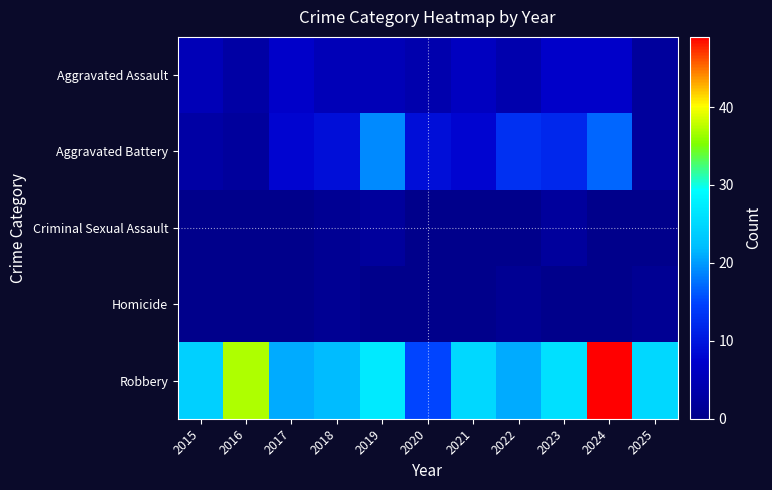

Reading left to right, list all the values displayed in this chart.

Aggravated Assault: 2015=5	2016=3	2017=7	2018=5	2019=5	2020=4	2021=6	2022=4	2023=7	2024=7	2025=2
Aggravated Battery: 2015=3	2016=2	2017=8	2018=9	2019=19	2020=9	2021=8	2022=13	2023=12	2024=17	2025=2
Criminal Sexual Assault: 2015=0	2016=0	2017=0	2018=1	2019=2	2020=0	2021=0	2022=0	2023=2	2024=0	2025=0
Homicide: 2015=0	2016=0	2017=0	2018=1	2019=0	2020=0	2021=0	2022=1	2023=0	2024=0	2025=1
Robbery: 2015=24	2016=37	2017=21	2018=22	2019=27	2020=15	2021=25	2022=21	2023=26	2024=49	2025=25